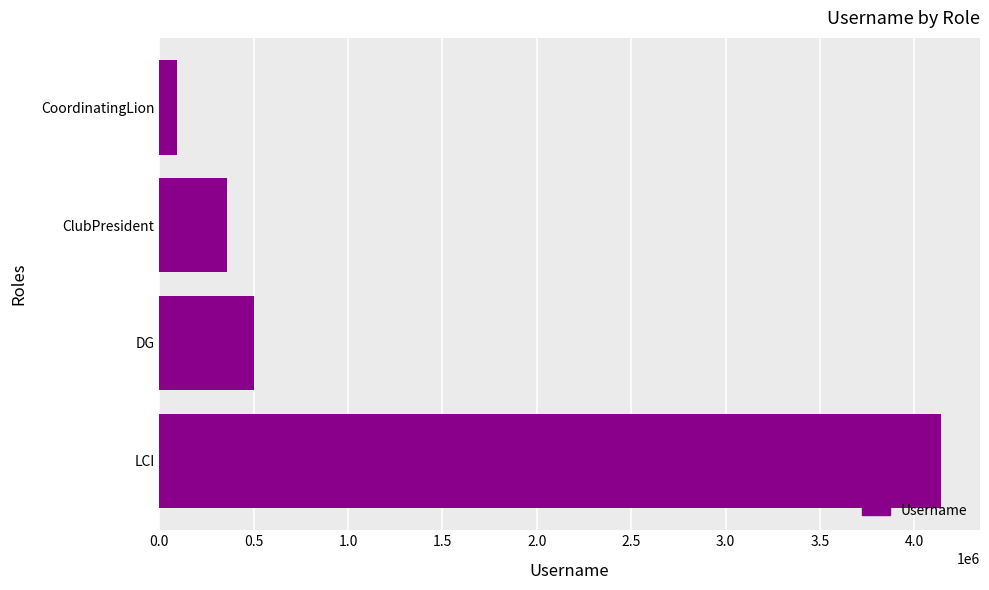

What is the change in value from DG to ClubPresident?

-146616